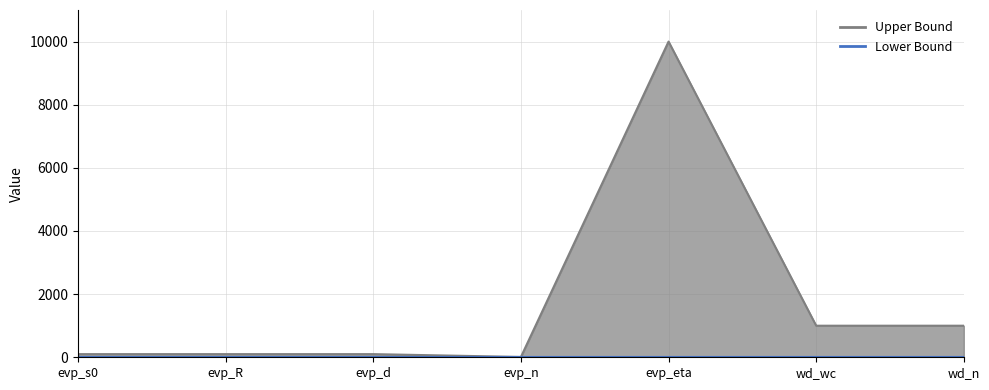

What is the sum of all values?

12310